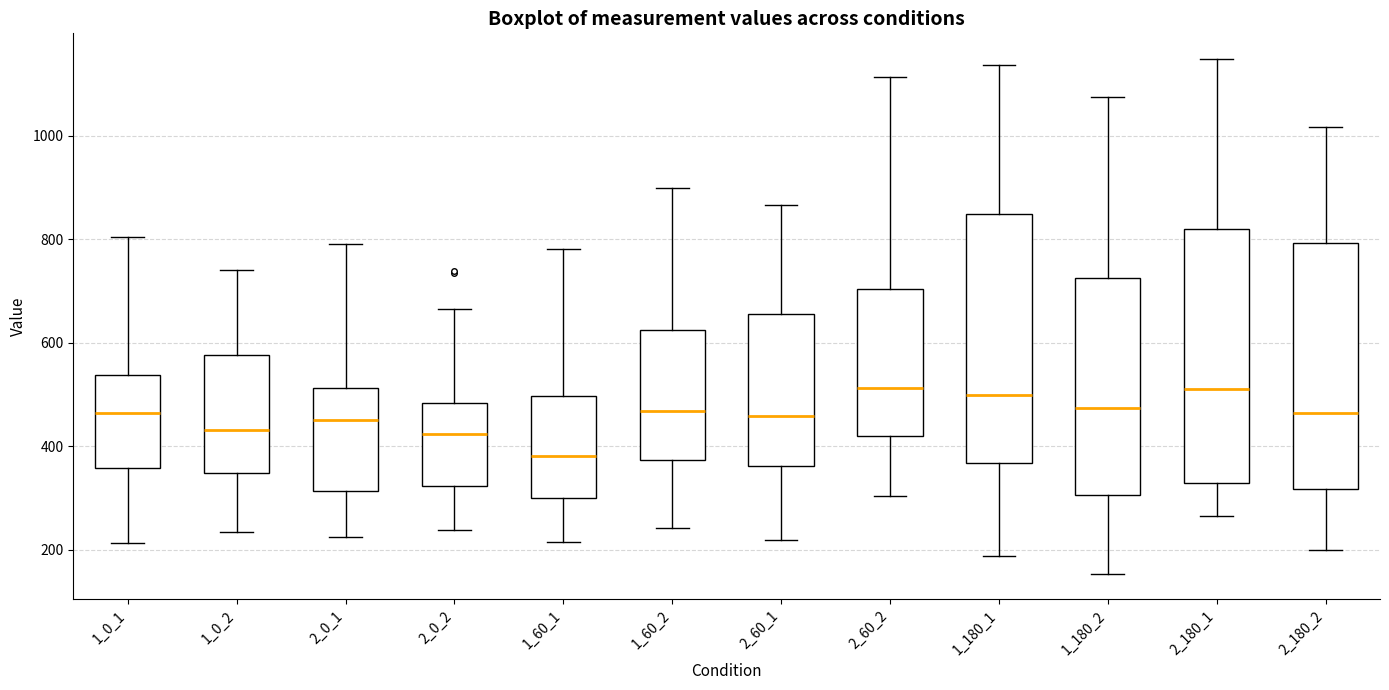

Where does the upper whisker of the box at x = 1_180_1 end on the y-axis? The values are not printed on the chart, so give them approximately, as read against the axis.

1140